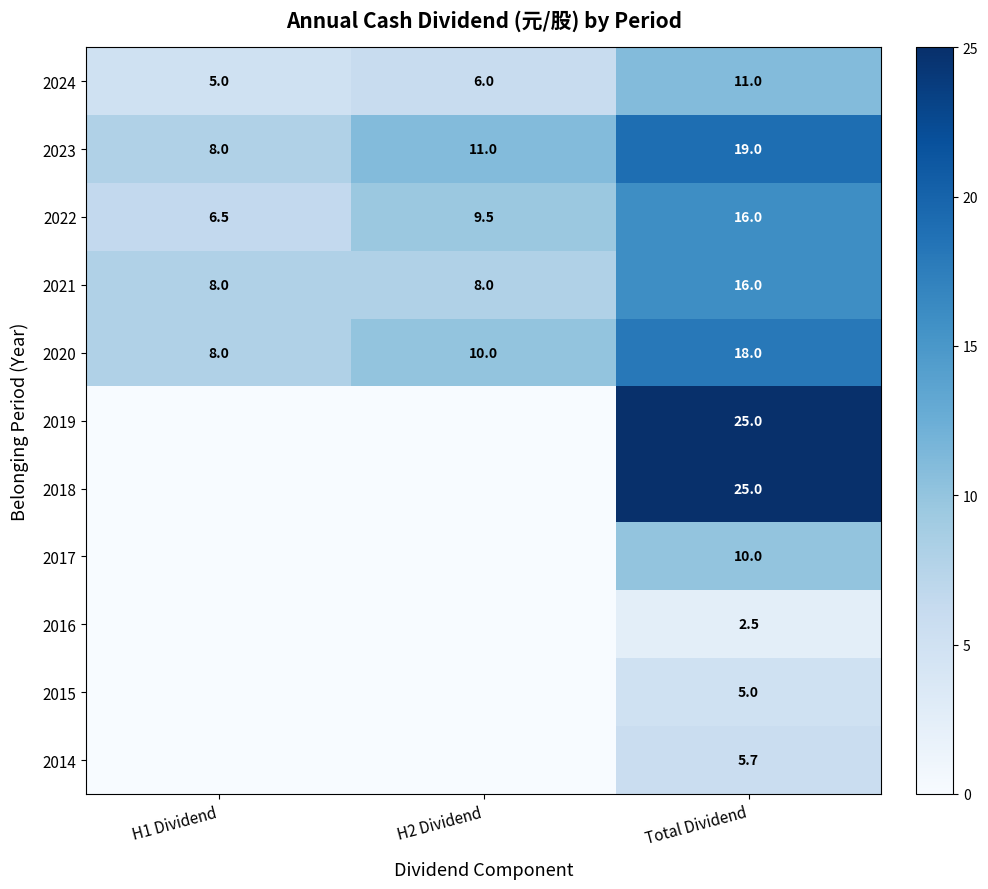

Where is 2020 nearest to the value 13?

H2 Dividend